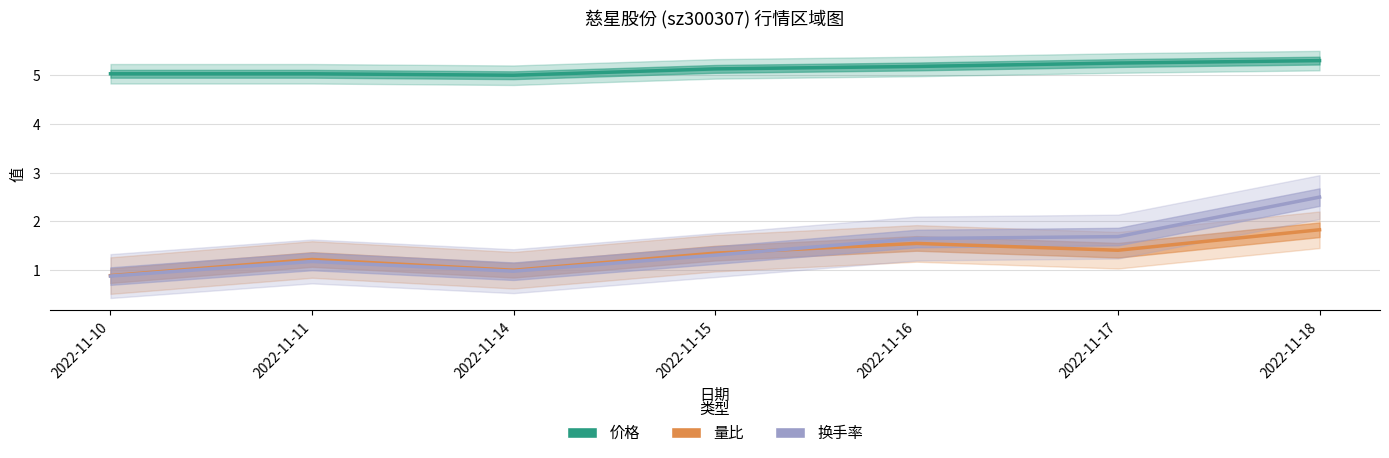

True or false: 换手率 and 价格 cross at least once.

False